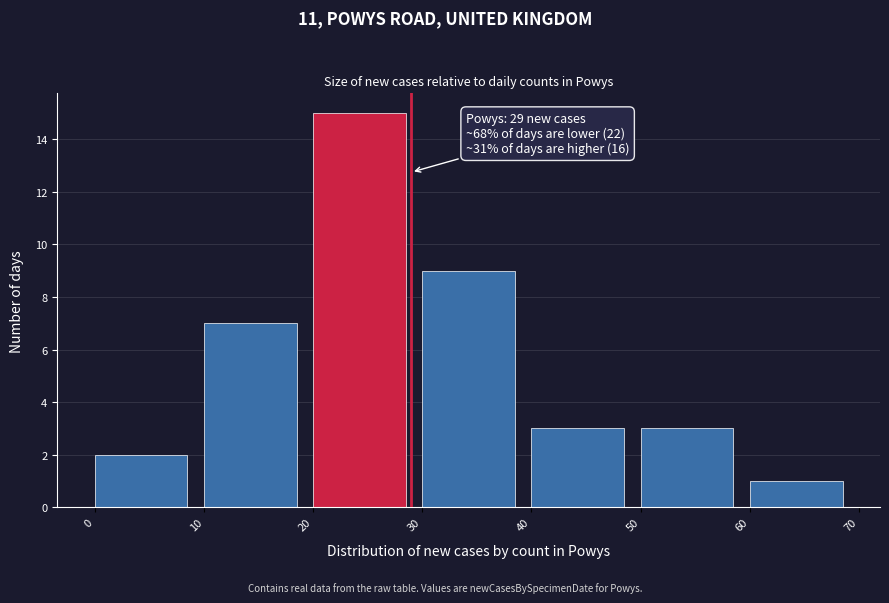

Over which range of the x-axis is the bar tallest?

20 to 30